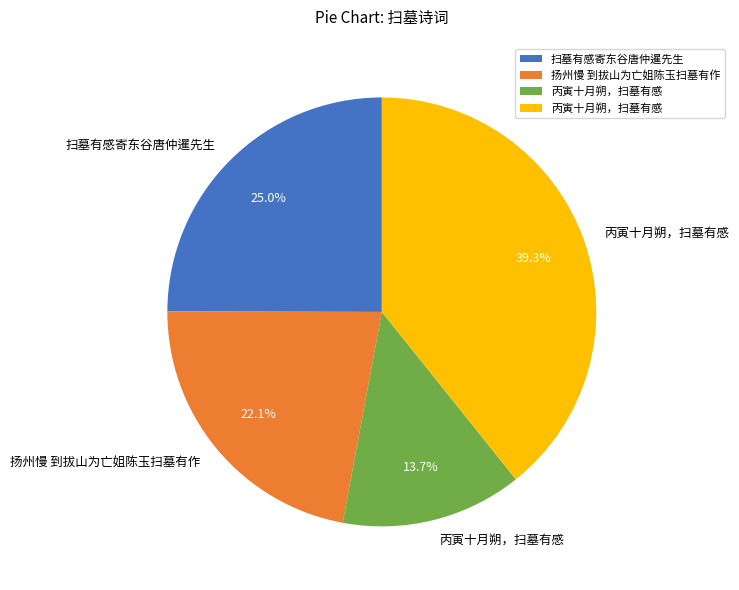

Is there any slice that represents more than half of the pie?

No